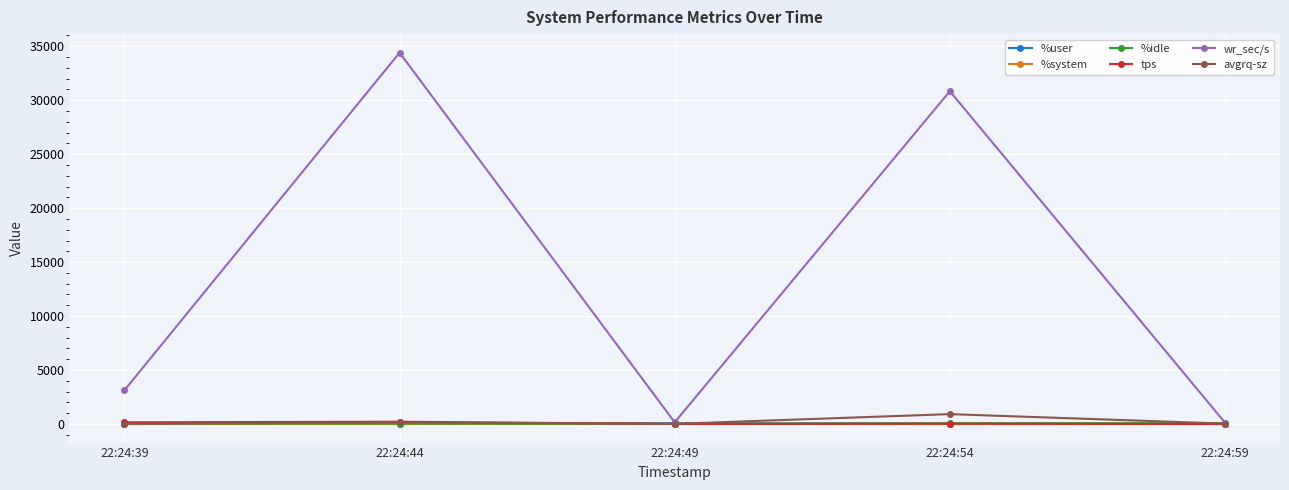

What is the smallest value displayed?

1.3